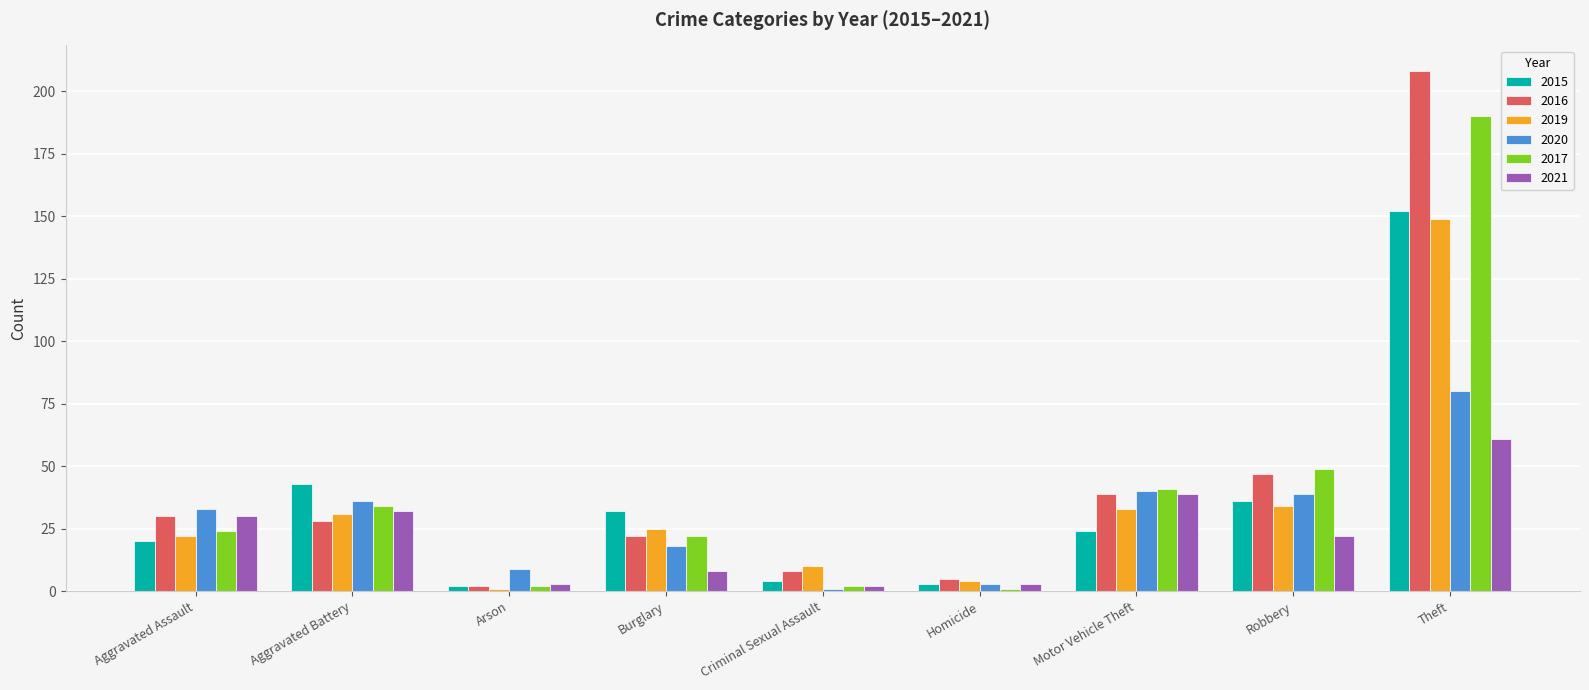

What is the average value of the 2015 series?

35